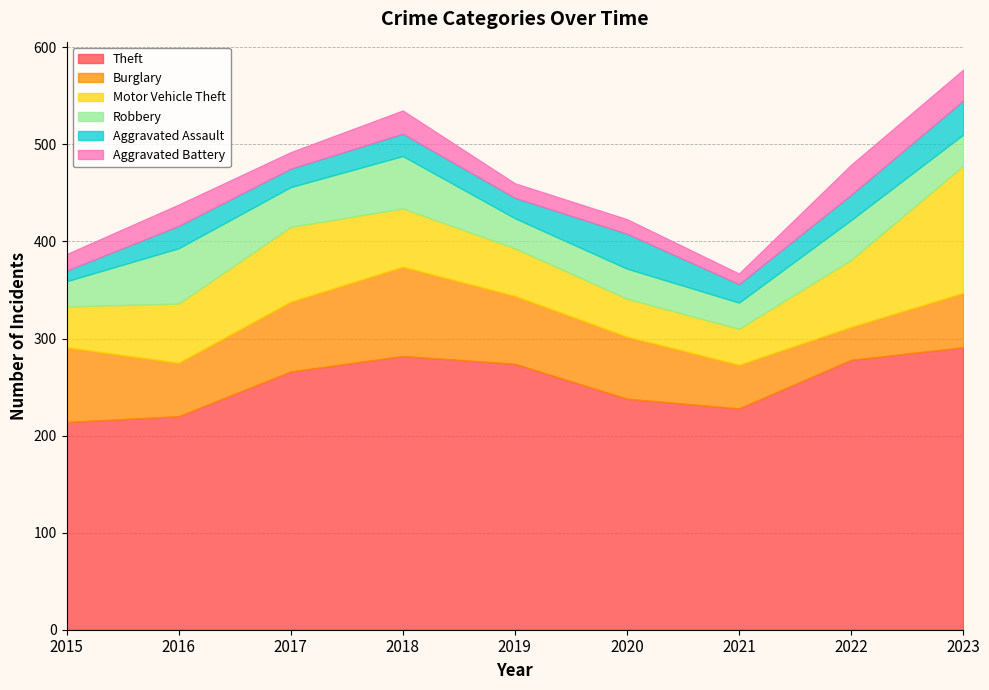

The value of Burglary at 2017 is 117. True or false?

False